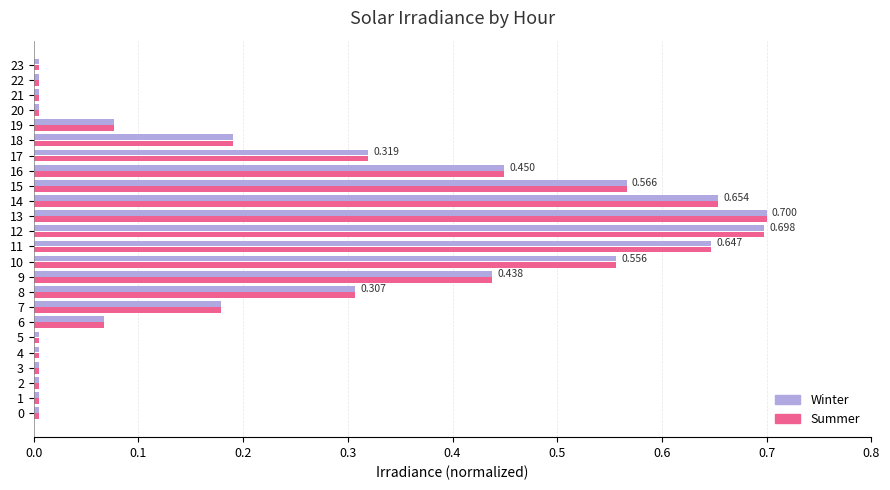

Is the value of Summer at 22 greater than the value of Winter at 13?

No